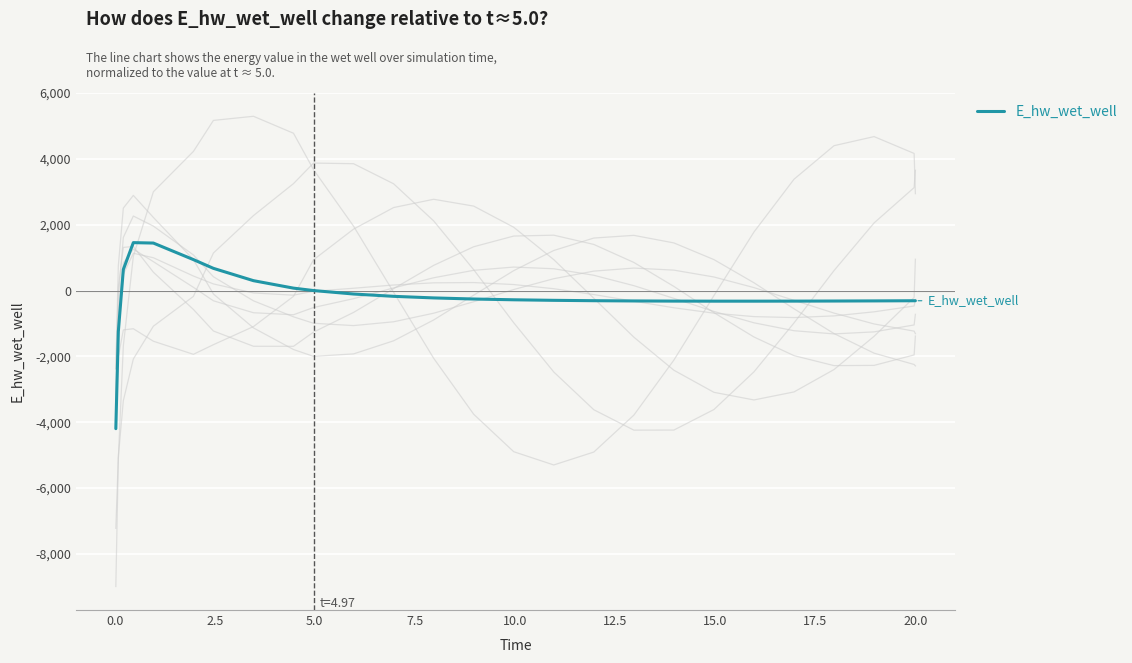

What is the minimum value for E_hw_wet_well?

-4194.4